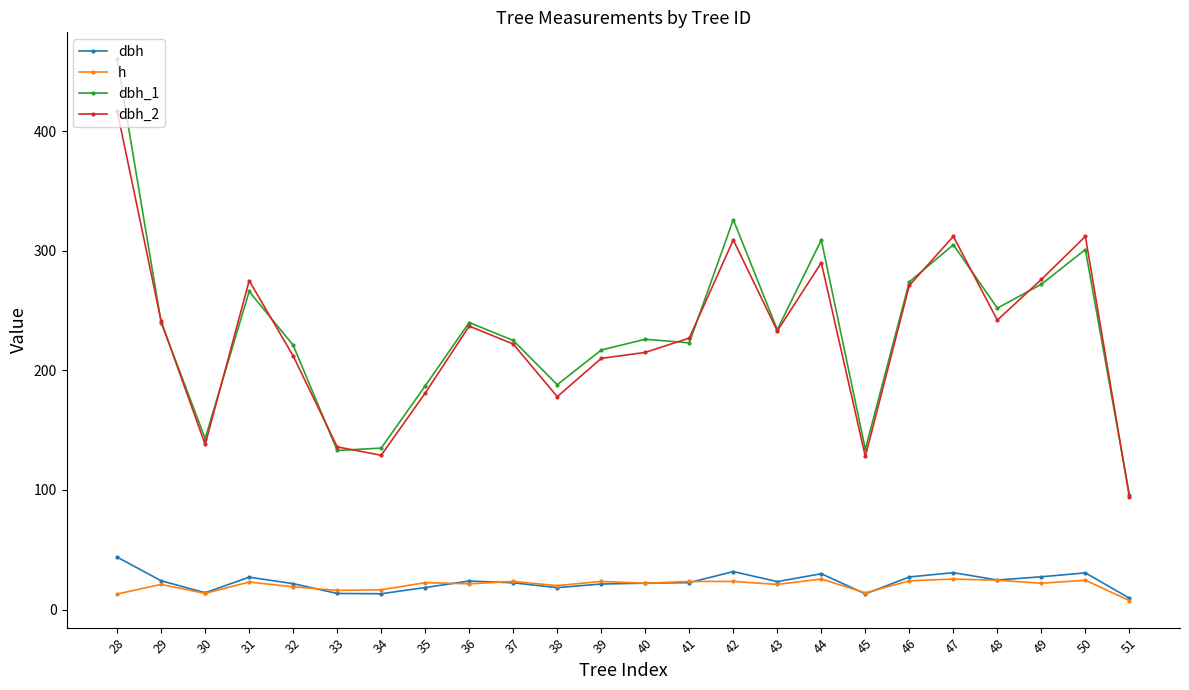

Which series has the largest total across all categories?

dbh_1